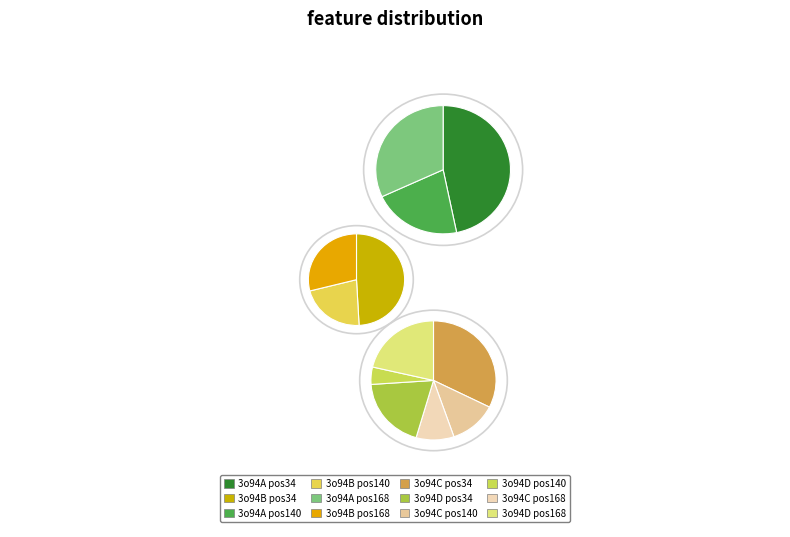

How many segments does this pie chart have?

12